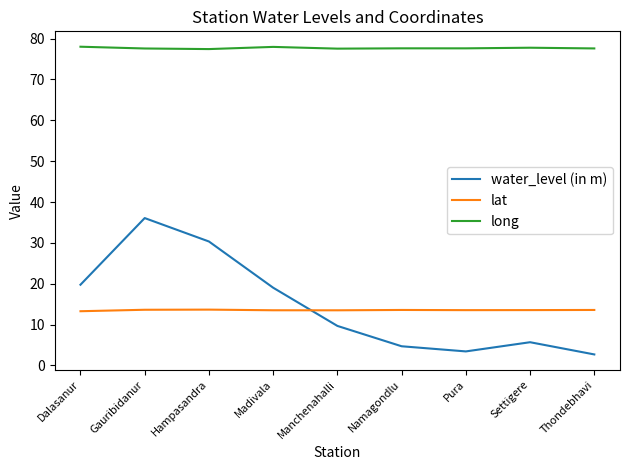

True or false: long has a value of 49.0 at Dalasanur.

False